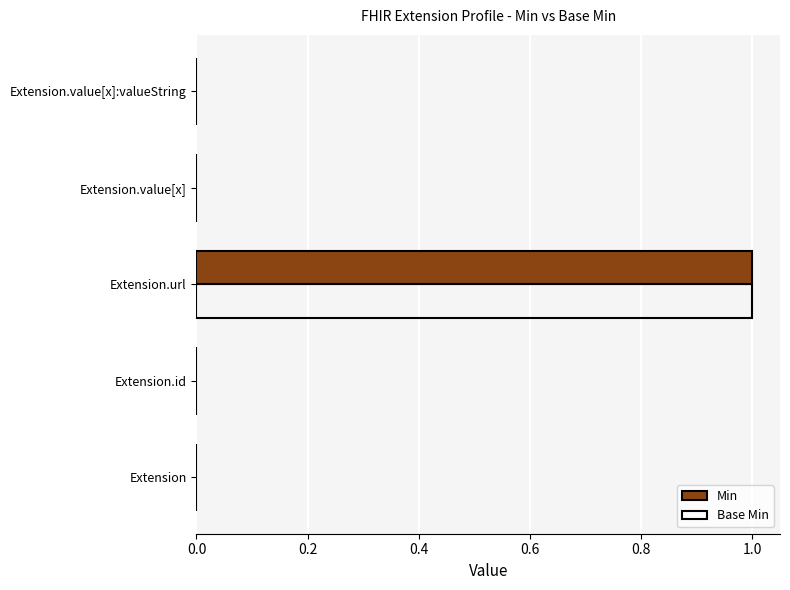

At which label does Min reach its peak?

Extension.url